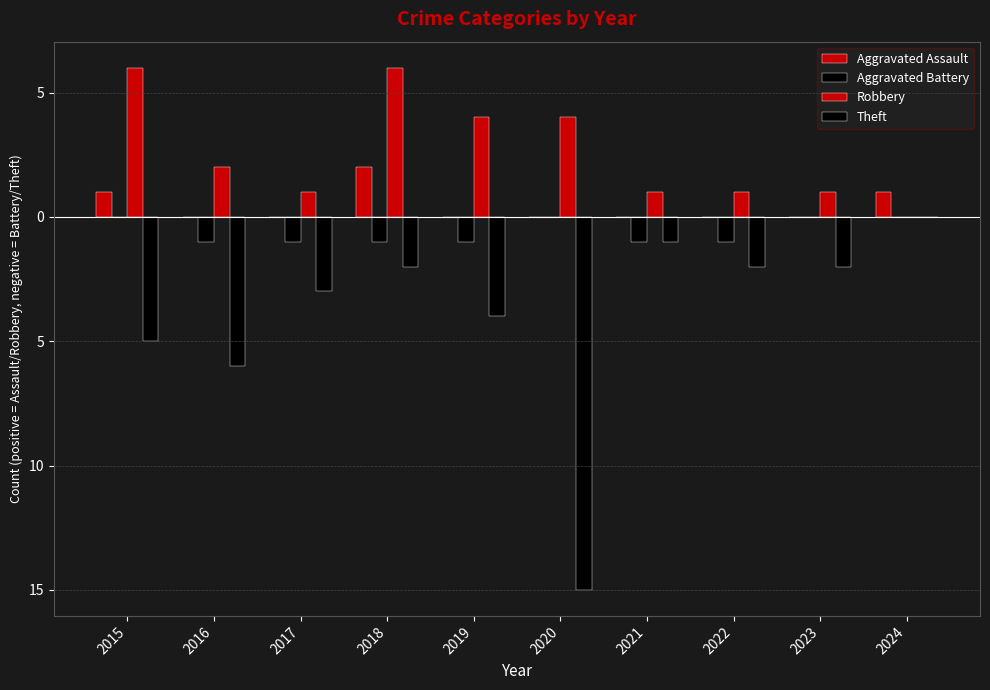

Which series has the largest total across all categories?

Robbery